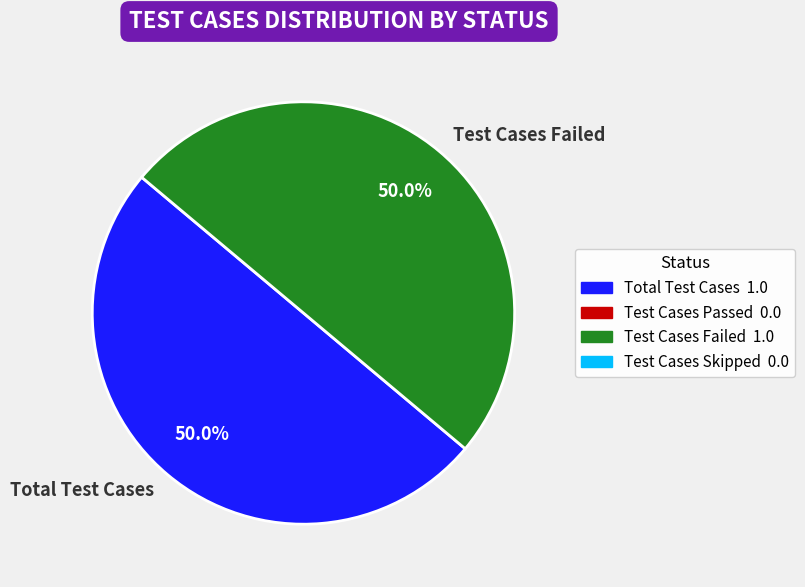

Approximately how many times larger is the value at Test Cases Failed compared to Total Test Cases?

1.0